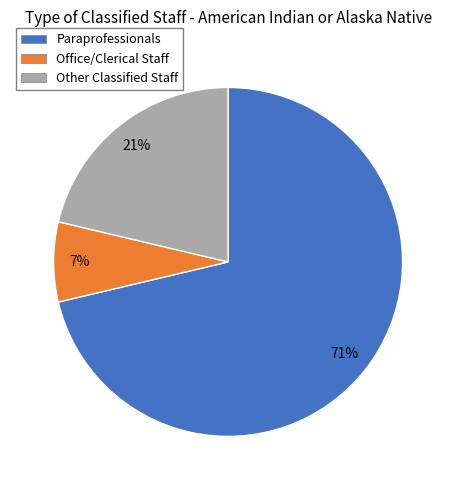

To the nearest percent, what is the average slice percentage?

33%